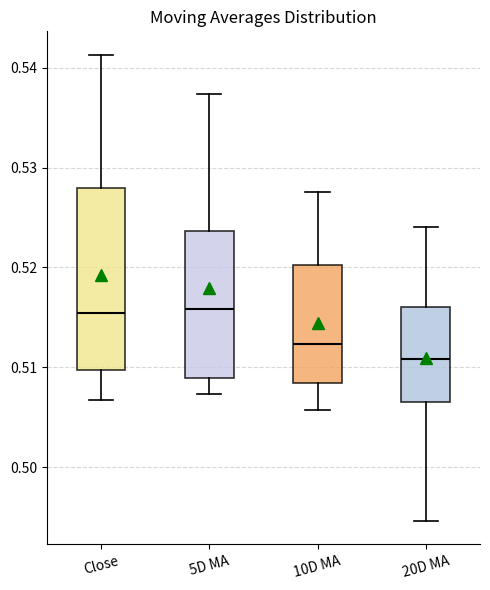

Comparing the boxes themselves (not the whiskers), which one is the tallest?

Close